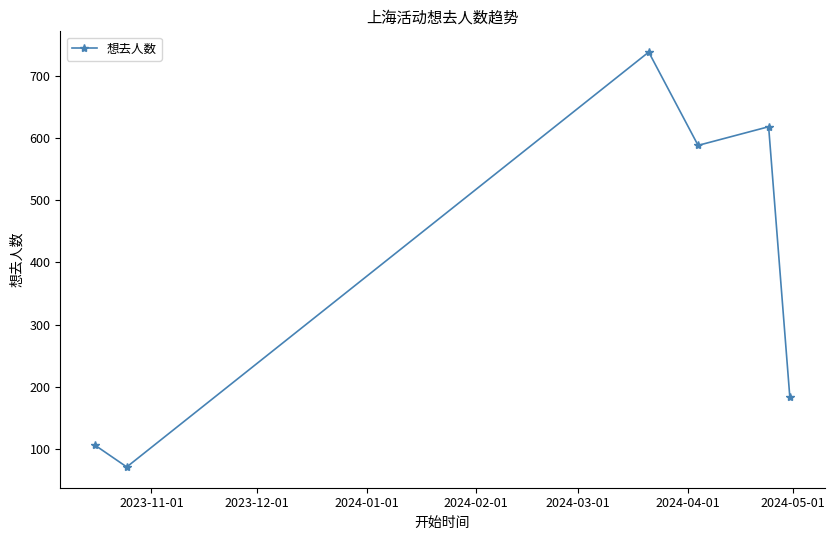

What is the average value?

384